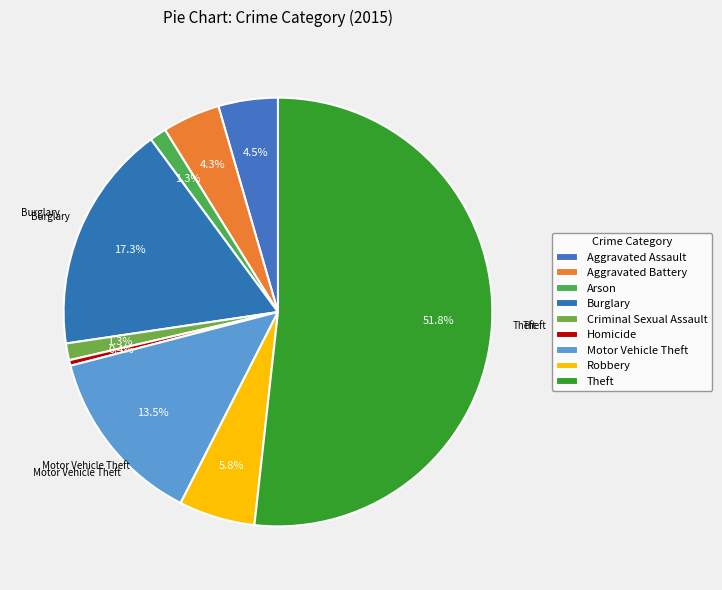

What is the change in value from Aggravated Battery to Robbery?

+10